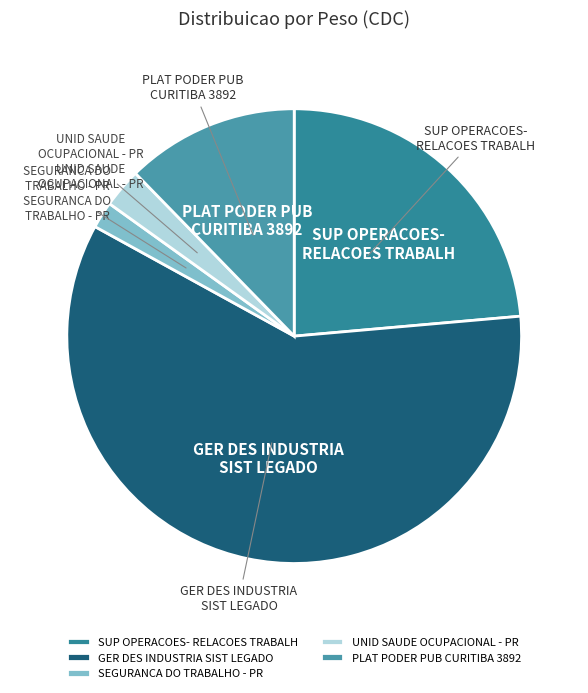

Which slice is the largest?

GER DES INDUSTRIA SIST LEGADO